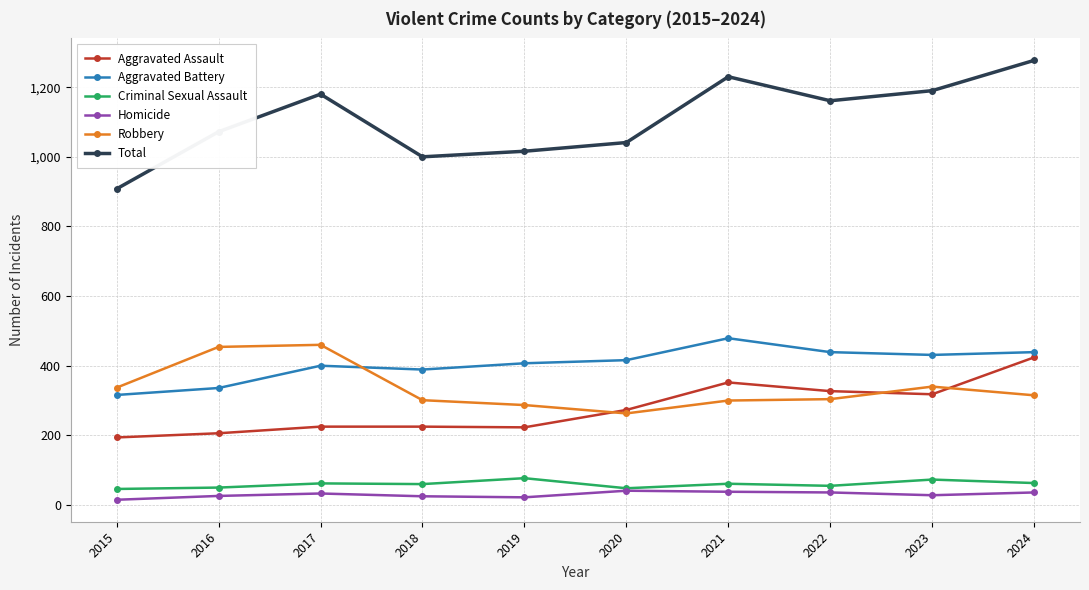

The Aggravated Battery series shows 336 at 2016. True or false?

True